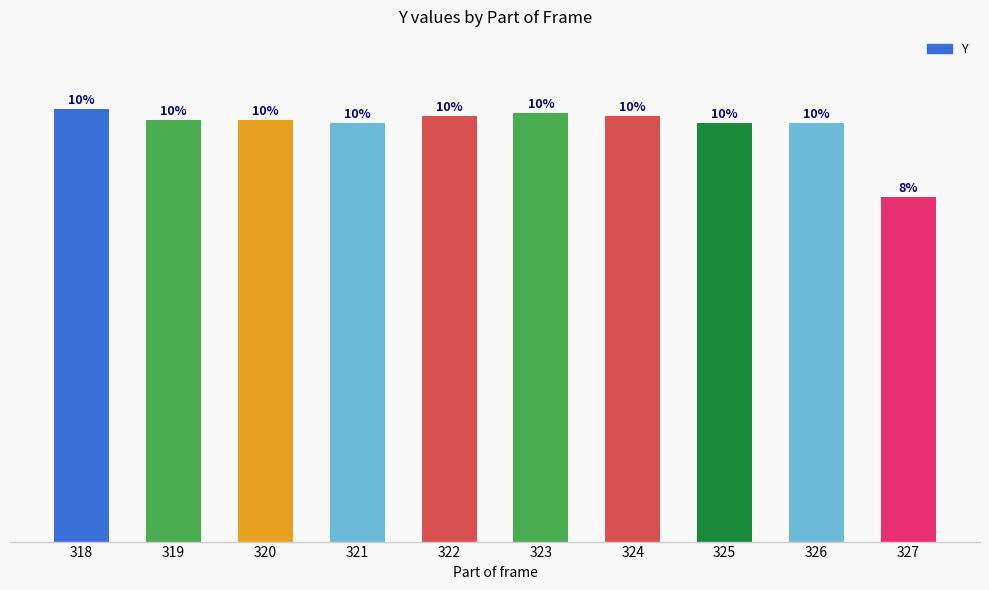

What is the maximum value shown in the chart?

123